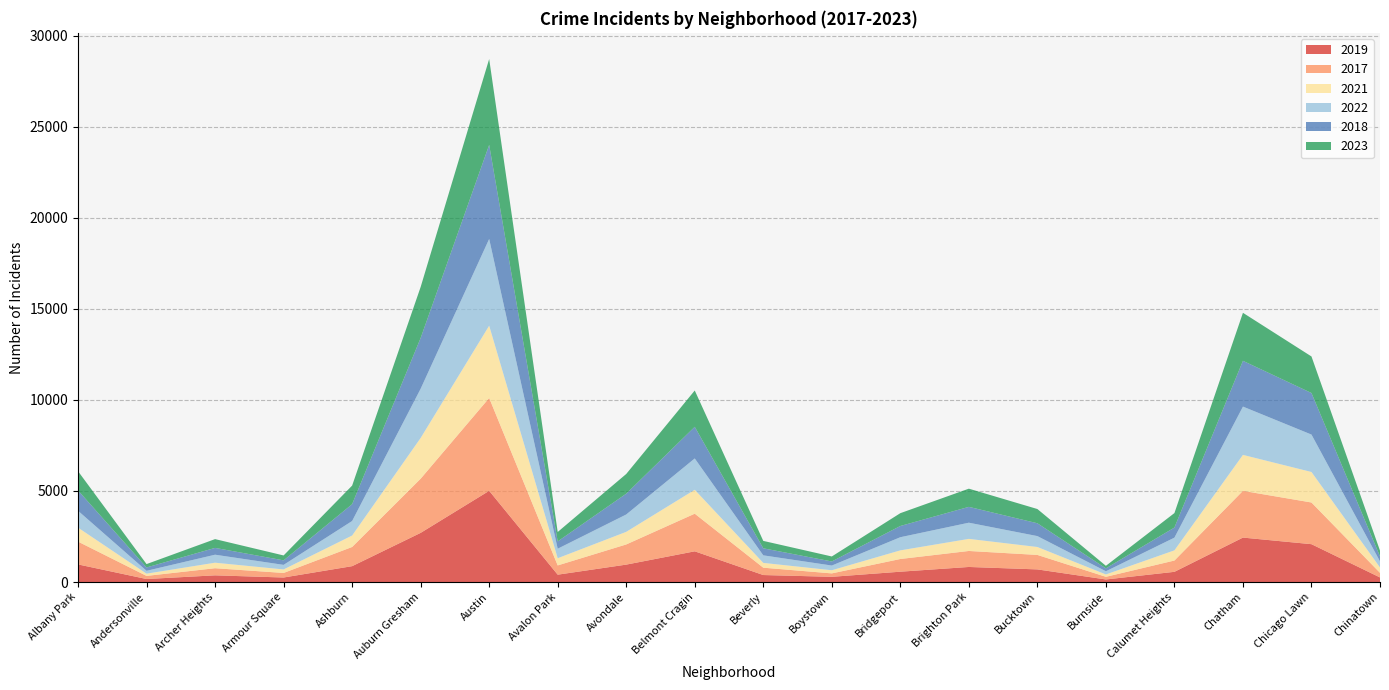

Reading left to right, transcribe all the data shown in this chart.

2019: 968	166	368	249	872	2700	5008	405	957	1687	385	287	568	828	694	142	561	2441	2079	253
2017: 1252	171	391	250	1053	2973	5096	508	1107	2066	403	188	697	878	795	145	620	2566	2288	253
2021: 767	123	303	193	629	2237	3970	395	692	1312	264	173	474	664	435	130	559	1974	1675	293
2022: 926	157	439	251	797	2703	4762	522	953	1721	414	258	722	888	599	175	698	2651	2054	338
2018: 1117	184	374	248	924	2787	5163	401	1142	1736	386	224	616	870	704	160	554	2513	2281	273
2023: 1056	185	482	269	1020	2800	4715	517	1082	1994	407	274	704	998	782	139	795	2636	2007	313